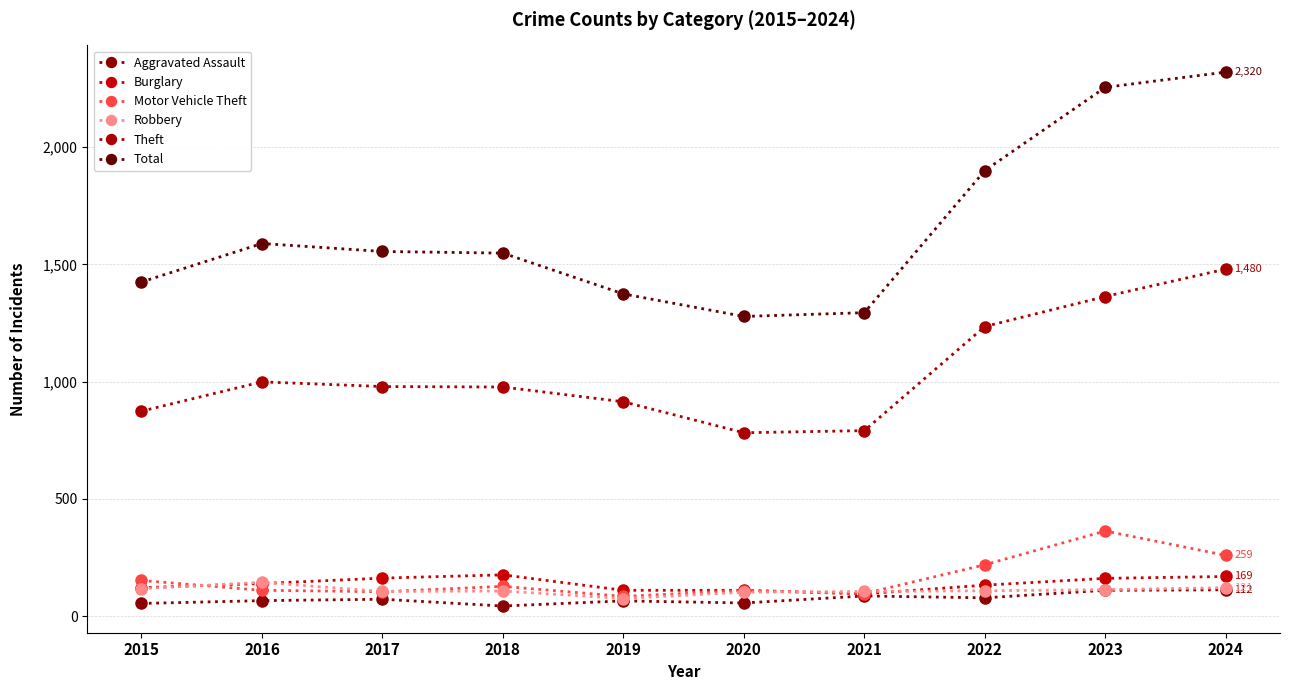

What is the difference between the second highest and second lowest values in the Burglary series?

59